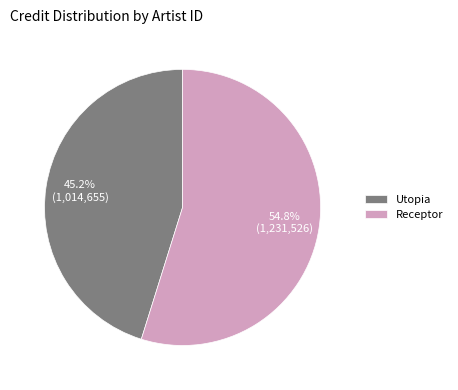

Which has a higher value, Receptor or Utopia?

Receptor